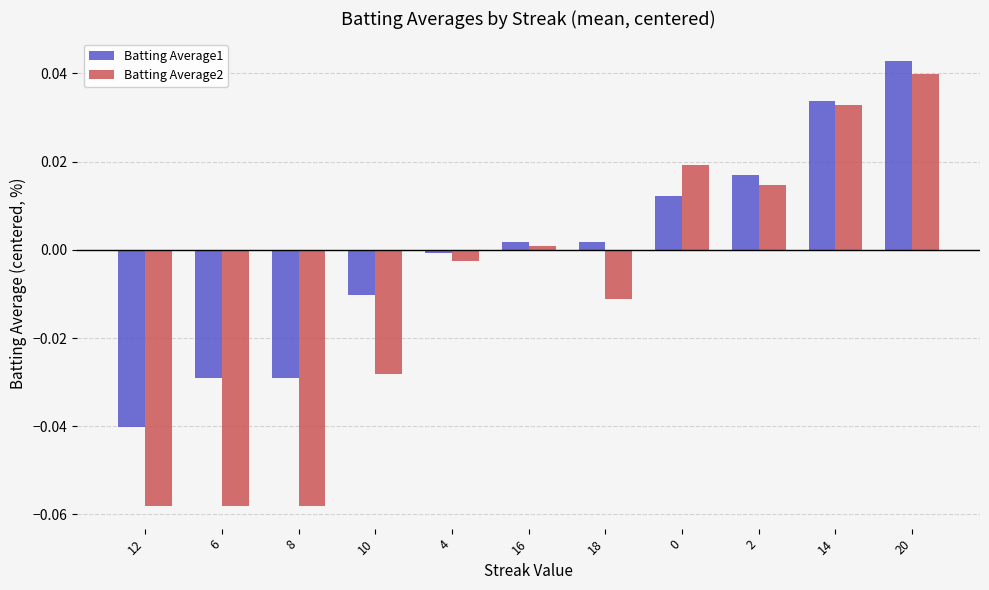

How many data points does each series have?

11